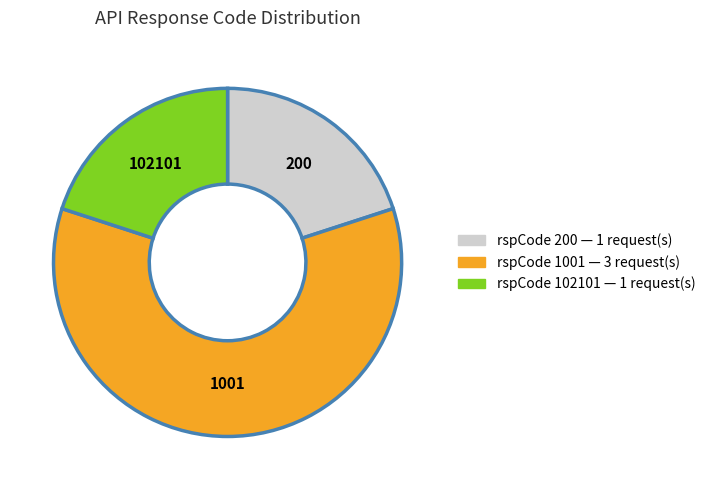

Is there any slice that represents more than half of the pie?

Yes